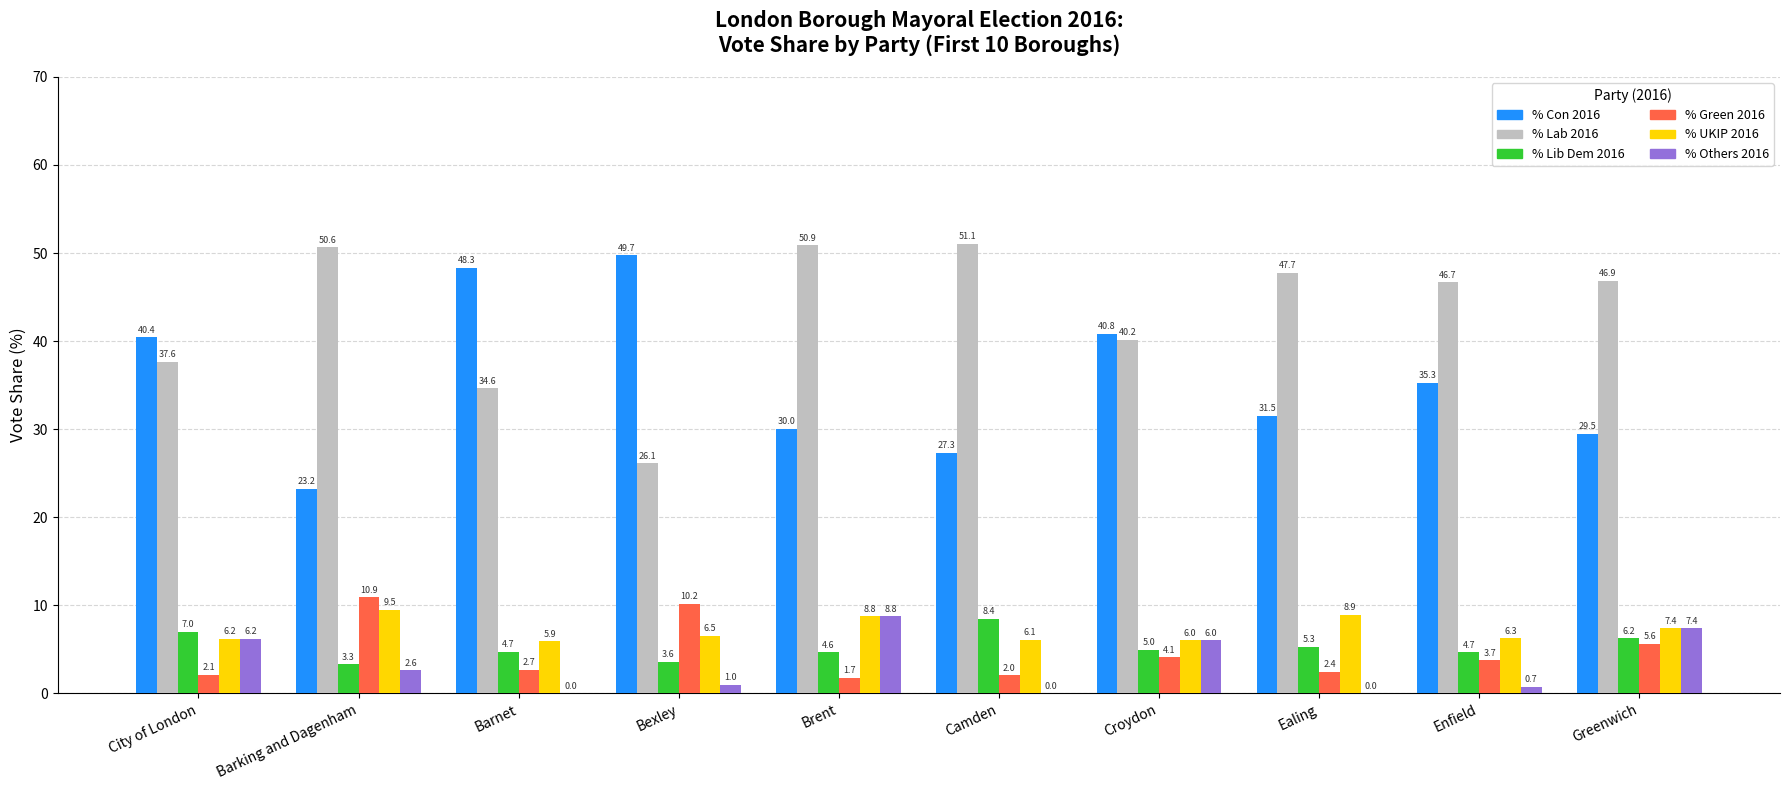

Reading left to right, extract all data points from this chart.

% Con 2016: City of London=40.4	Barking and Dagenham=23.2	Barnet=48.3	Bexley=49.7	Brent=30.0	Camden=27.3	Croydon=40.8	Ealing=31.5	Enfield=35.3	Greenwich=29.5
% Lab 2016: City of London=37.6	Barking and Dagenham=50.6	Barnet=34.6	Bexley=26.1	Brent=50.9	Camden=51.1	Croydon=40.2	Ealing=47.7	Enfield=46.7	Greenwich=46.9
% Lib Dem 2016: City of London=7.0	Barking and Dagenham=3.3	Barnet=4.7	Bexley=3.6	Brent=4.6	Camden=8.4	Croydon=5.0	Ealing=5.3	Enfield=4.7	Greenwich=6.2
% Green 2016: City of London=2.1	Barking and Dagenham=10.9	Barnet=2.7	Bexley=10.2	Brent=1.7	Camden=2.0	Croydon=4.1	Ealing=2.4	Enfield=3.7	Greenwich=5.6
% UKIP 2016: City of London=6.2	Barking and Dagenham=9.5	Barnet=5.9	Bexley=6.5	Brent=8.8	Camden=6.1	Croydon=6.0	Ealing=8.9	Enfield=6.3	Greenwich=7.4
% Others 2016: City of London=6.2	Barking and Dagenham=2.6	Barnet=0.0	Bexley=1.0	Brent=8.8	Camden=0.0	Croydon=6.0	Ealing=0.0	Enfield=0.7	Greenwich=7.4